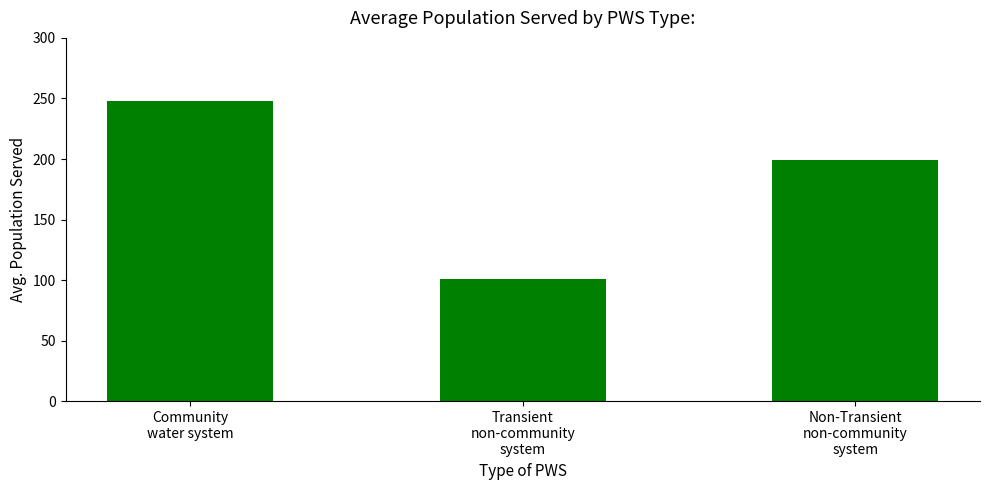

Where does the data first go above 199?

Community
water system